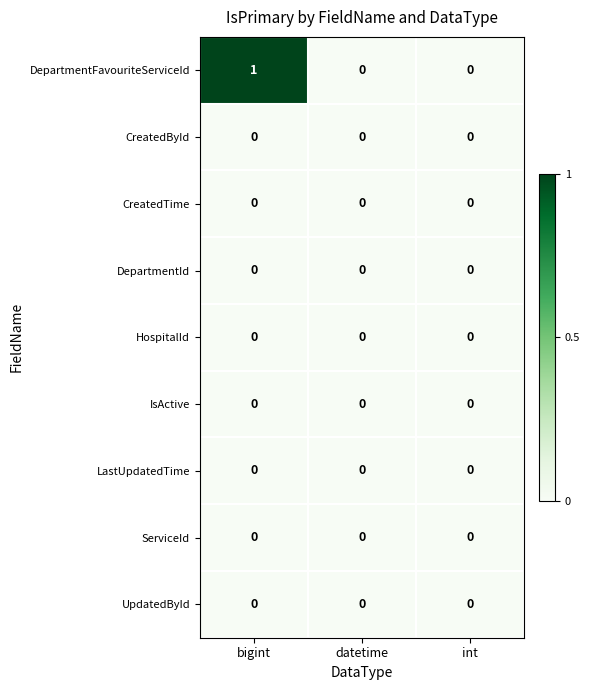

Reading right to left, transcribe all the data shown in this chart.

DepartmentFavouriteServiceId: 0	0	1
CreatedById: 0	0	0
CreatedTime: 0	0	0
DepartmentId: 0	0	0
HospitalId: 0	0	0
IsActive: 0	0	0
LastUpdatedTime: 0	0	0
ServiceId: 0	0	0
UpdatedById: 0	0	0